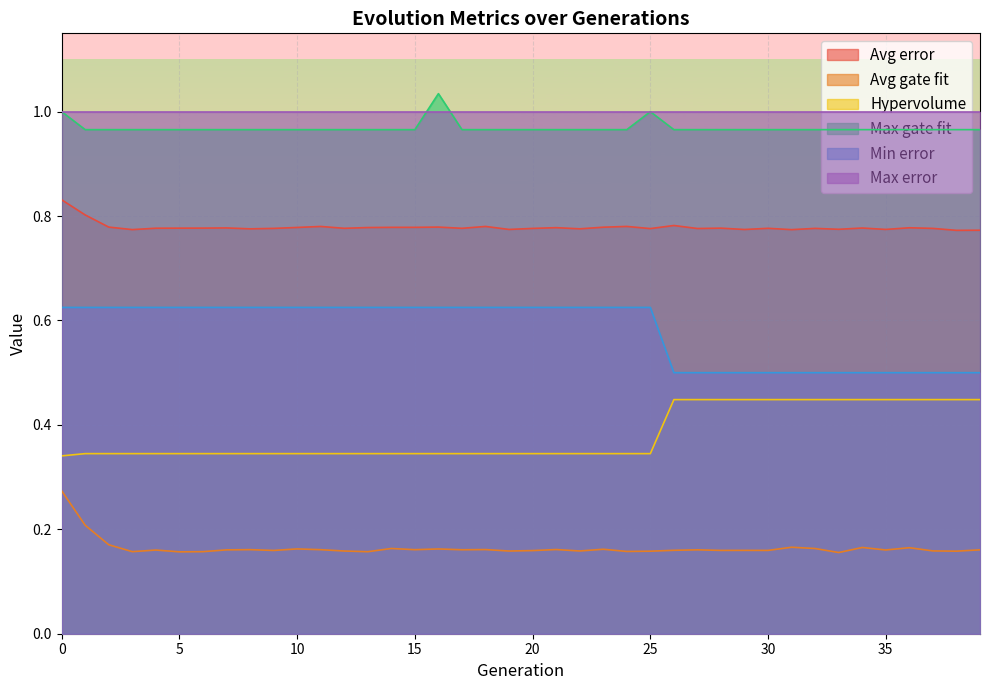

The Max gate fit series shows 1.0 at 28. True or false?

True